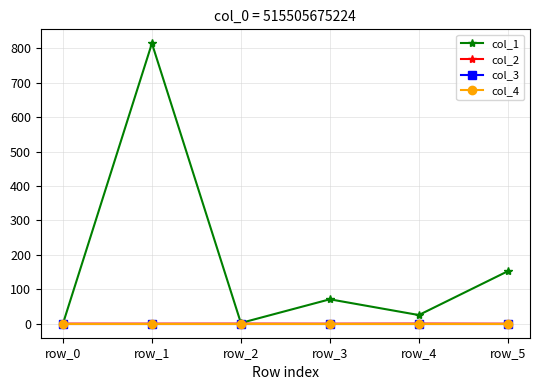

Is this an area chart (filled region under the line)?

No